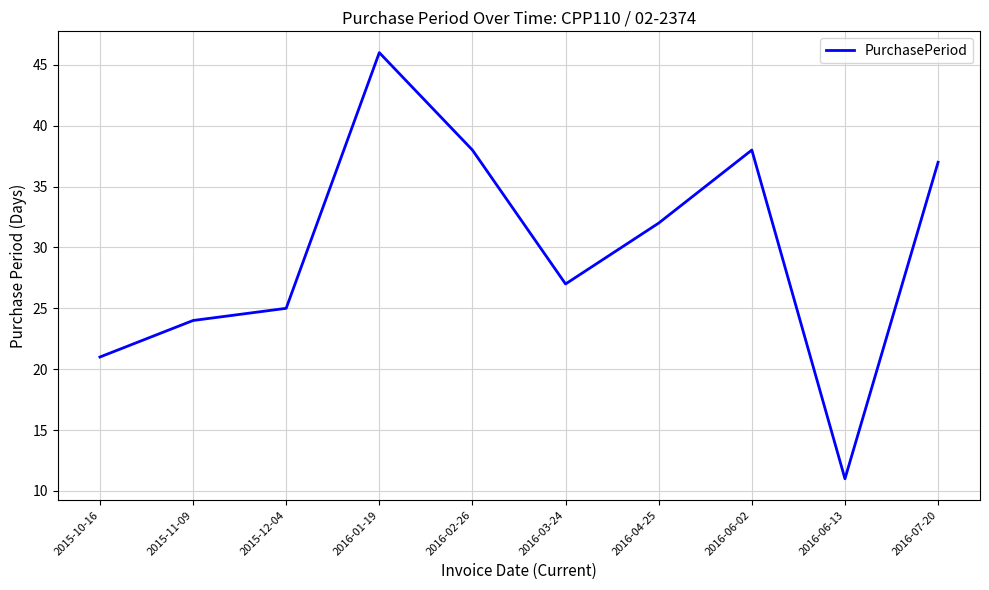

What position from the right is 2015-10-16?

10